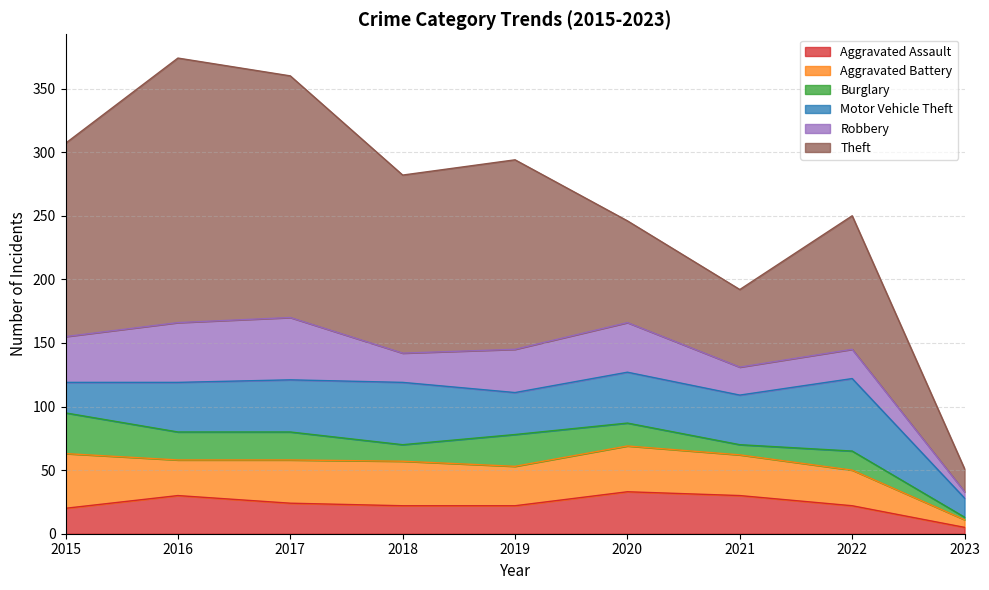

What is the approximate value of Aggravated Assault at 2022?

22